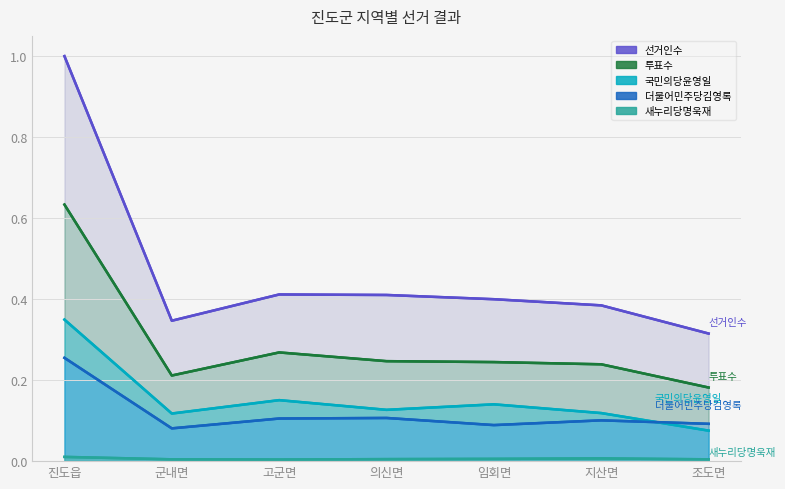

Between 군내면 and 고군면, which series saw the biggest shift?

선거인수